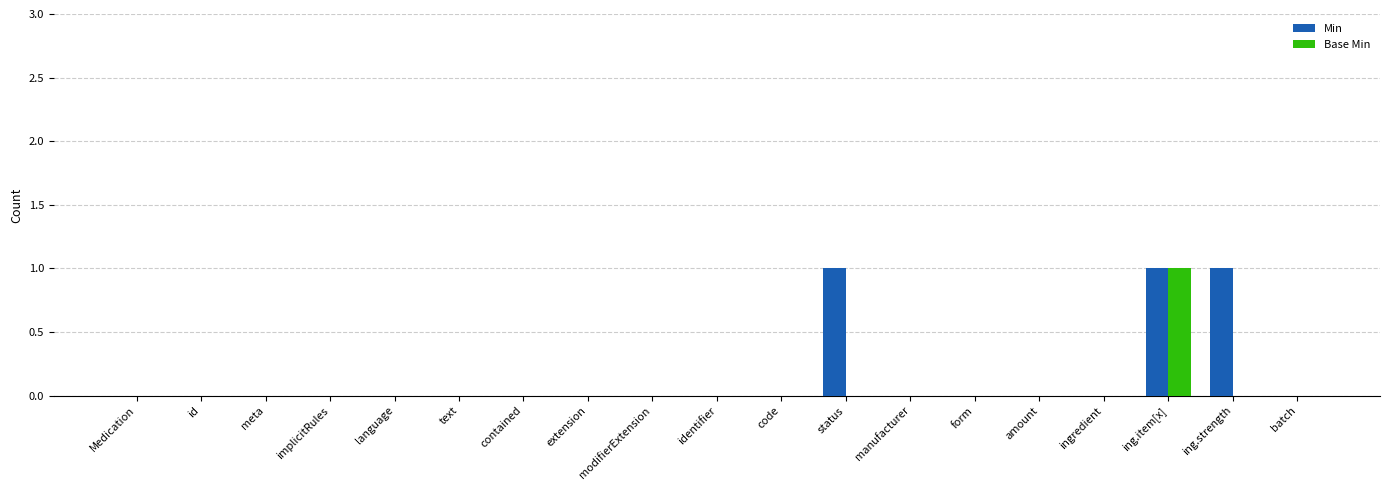

At which category is the sum across all series the highest?

ing.item[x]